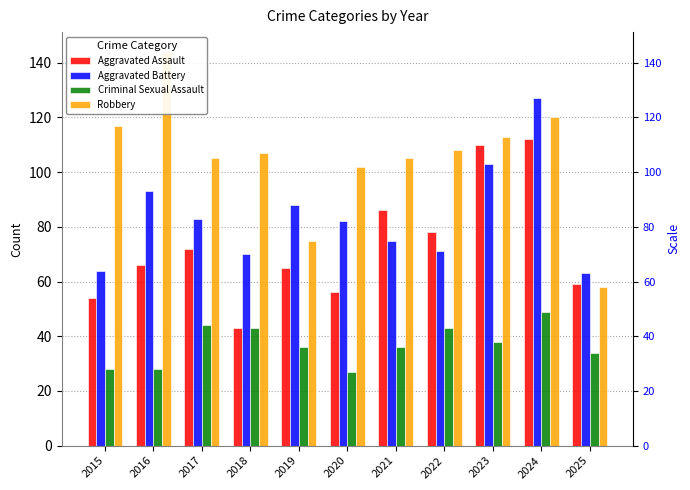

Rank the series by their average value, from lowest to highest.

Criminal Sexual Assault, Aggravated Assault, Aggravated Battery, Robbery